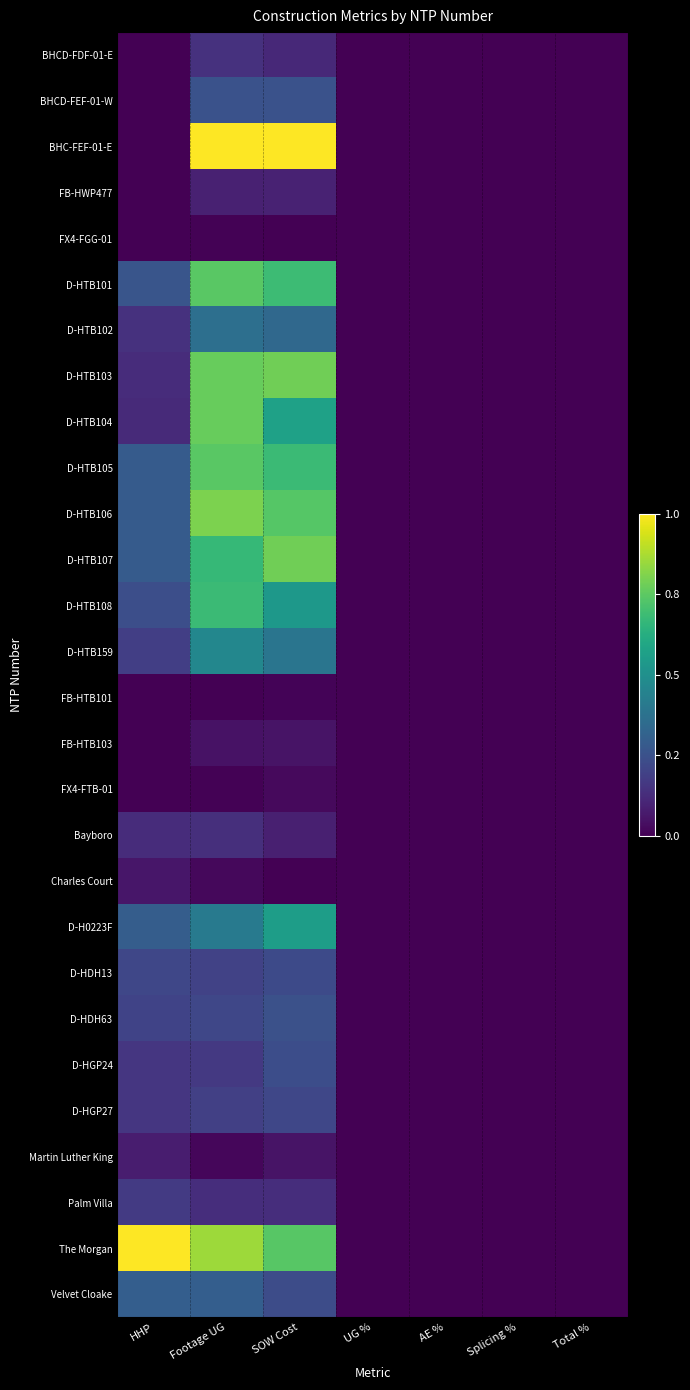

Count the number of categories in the chart.

7